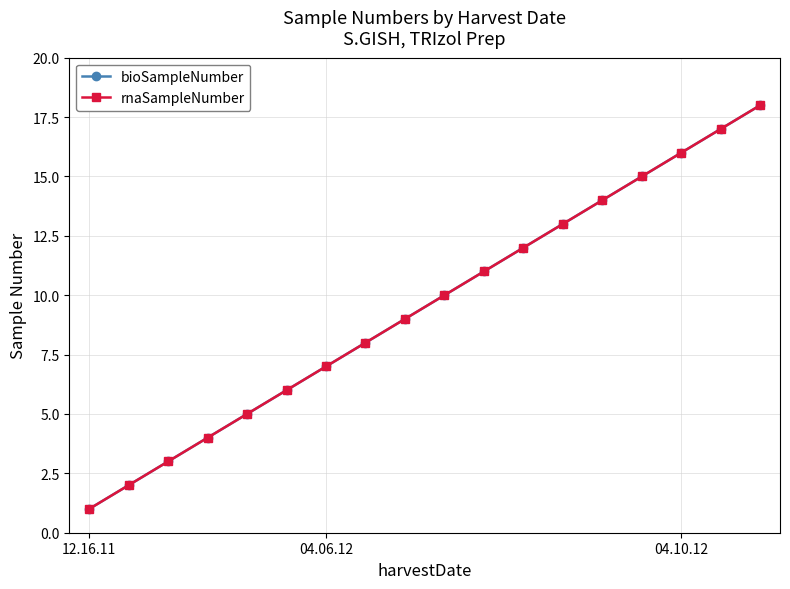

What is the difference between the second highest and minimum values in the bioSampleNumber series?

16